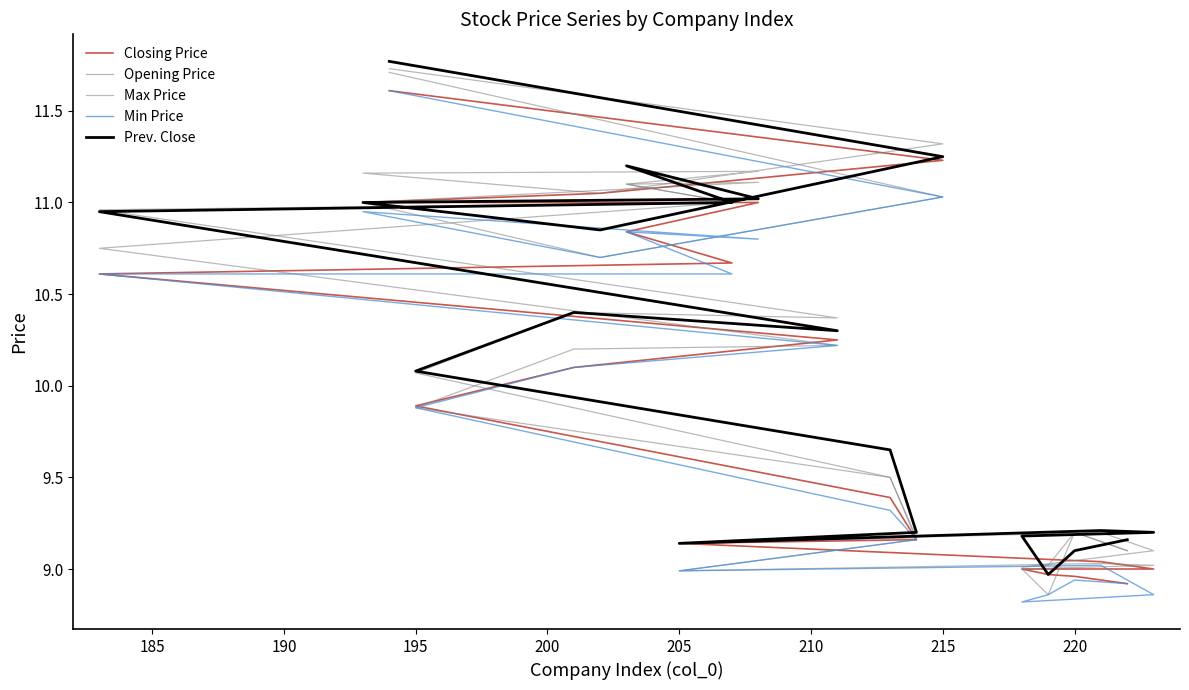

What is the maximum value for Max Price?

11.7